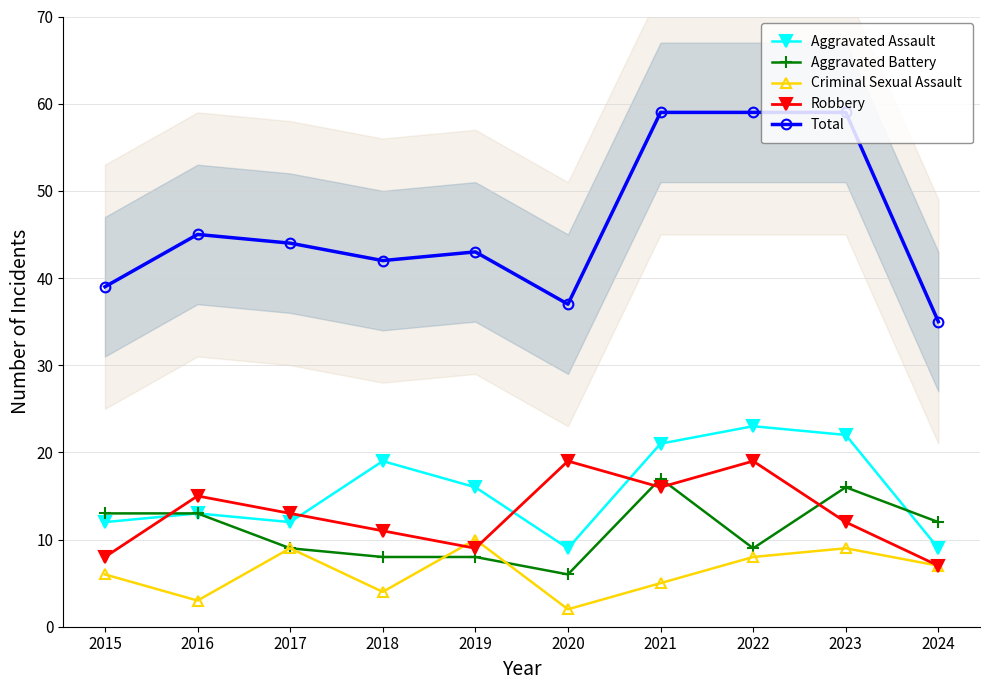

True or false: Robbery has a value of 16 at 2021.

True